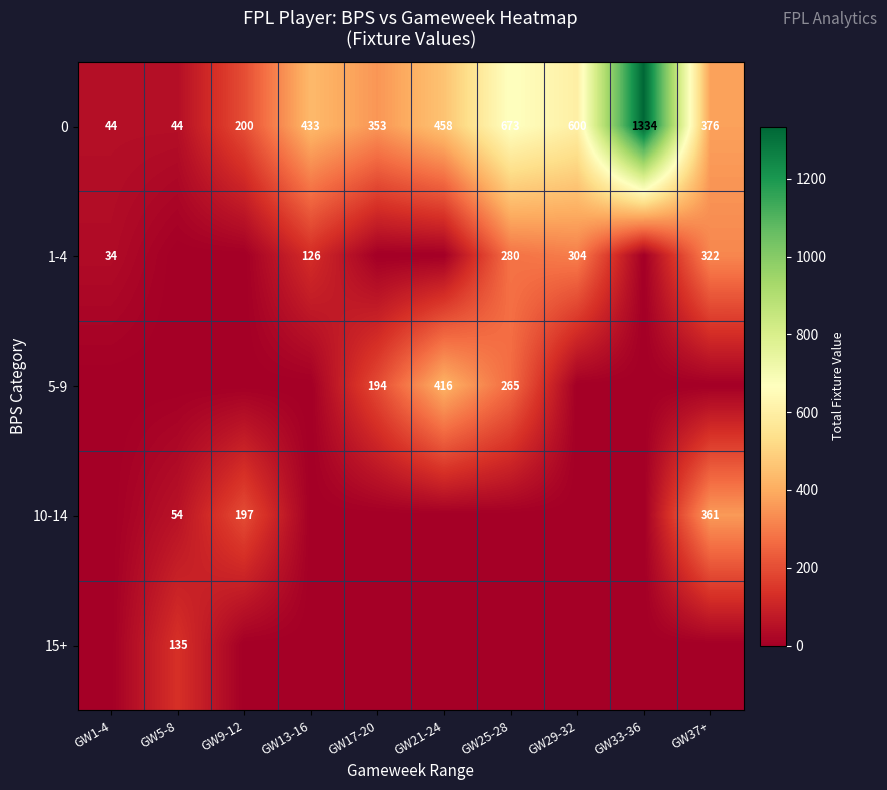

Is it true that 0 equals 64 at GW5-8?

False